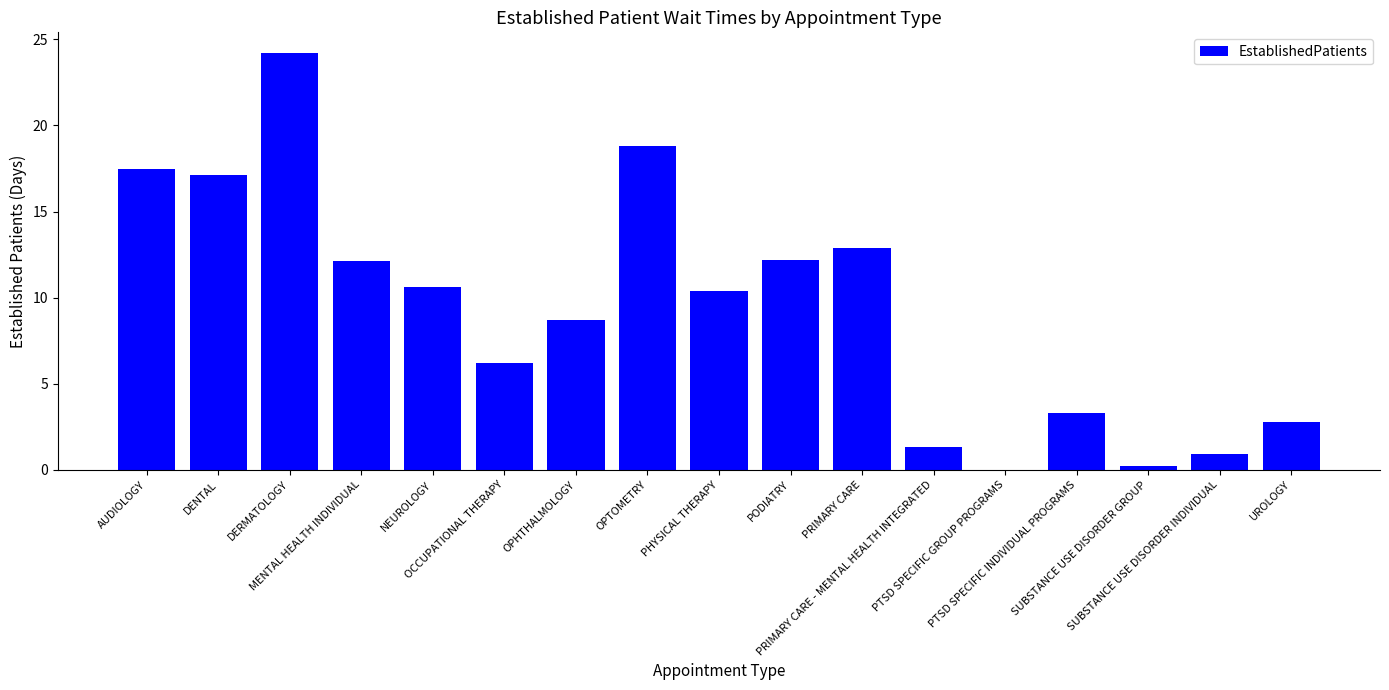

What is the greatest value displayed?

24.2